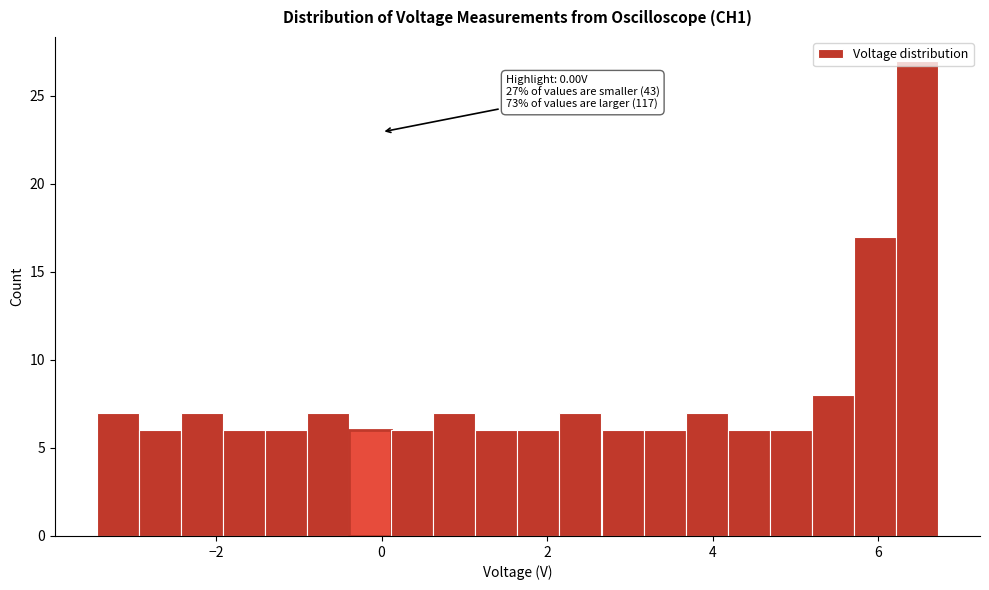

Read against the x-axis, roughly where is the centre of the tallest bar?

6.4